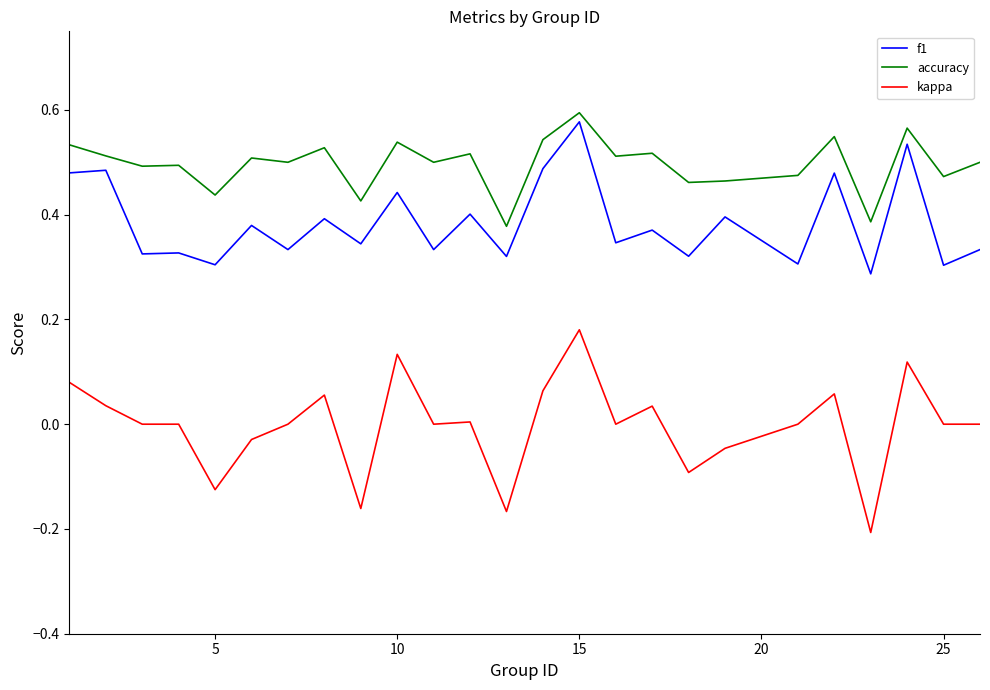

How many lines are shown in the chart?

3